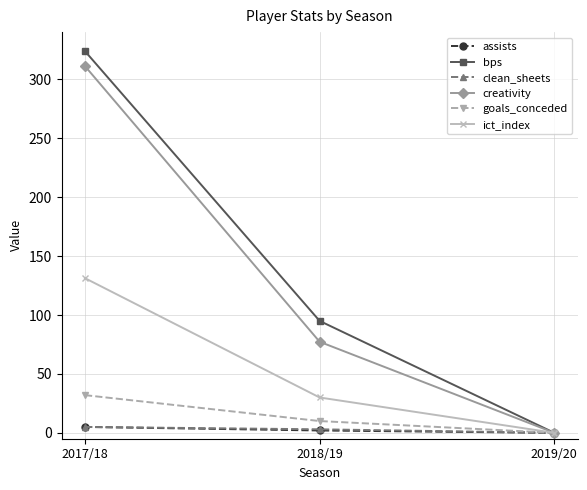

List the labels in order of bps value, largest first.

2017/18, 2018/19, 2019/20